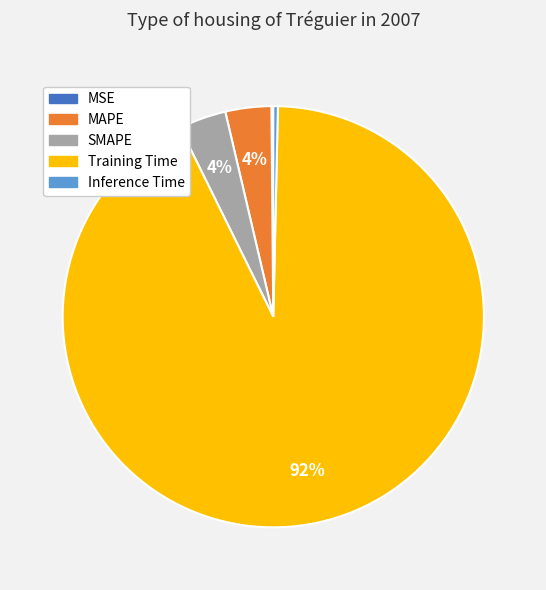

Which category has the biggest portion of the pie?

Training Time